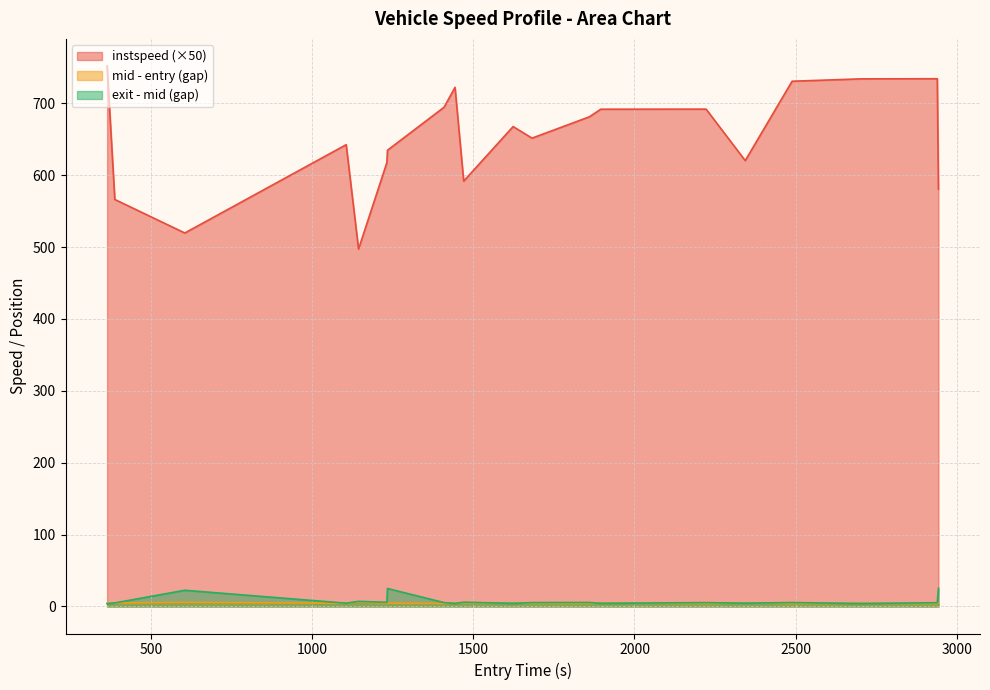

Which series has the largest range (max minus min)?

instspeed (×50)